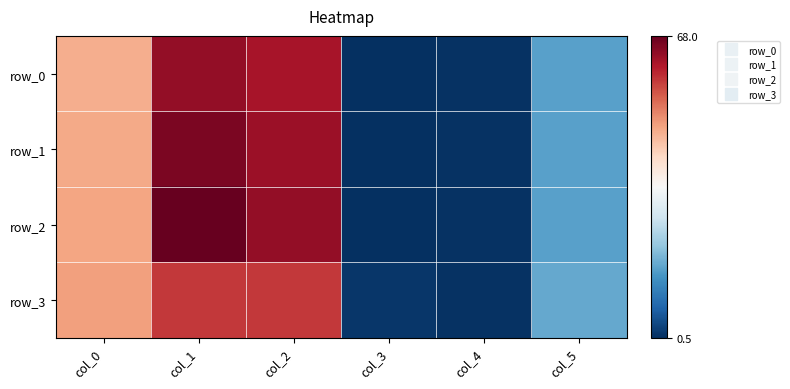

What is the approximate value of row_3 at col_2?

58.0